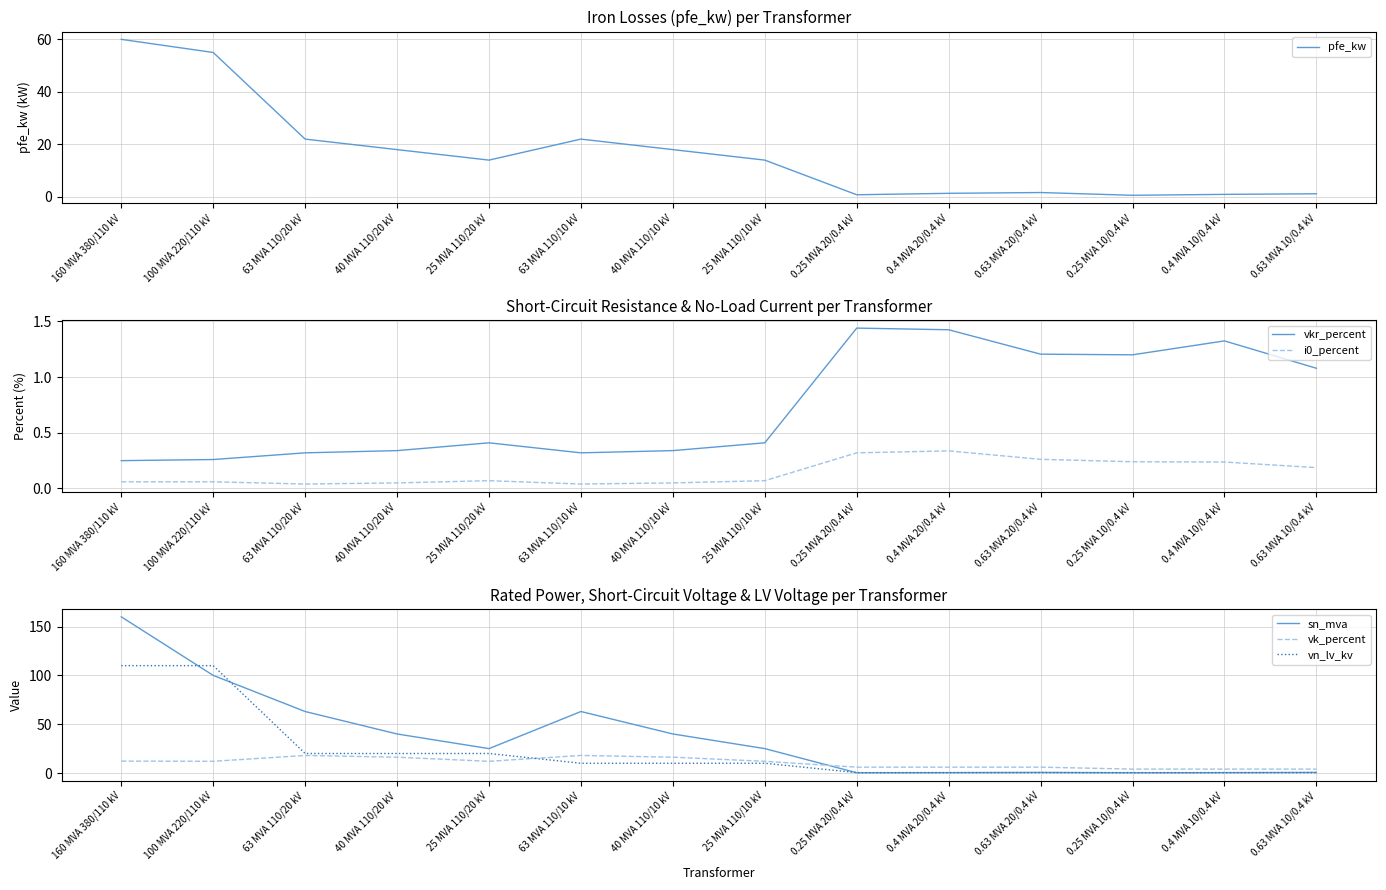

What is the difference between the maximum and second lowest values in the vkr_percent series?

1.2